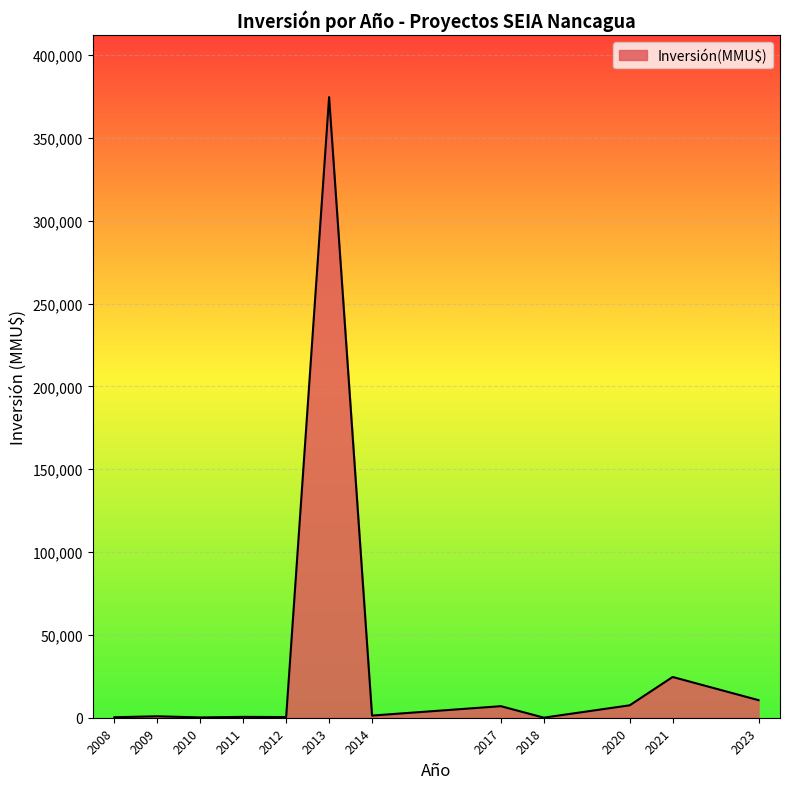

What is the difference between the maximum and minimum values?

374590